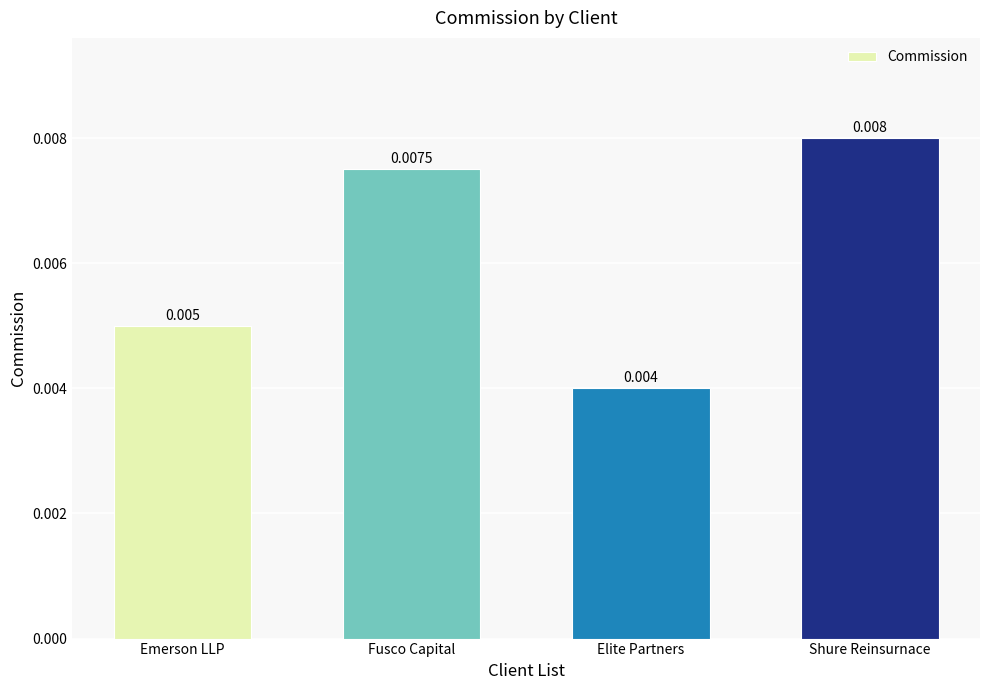

Does the chart contain any negative values?

No